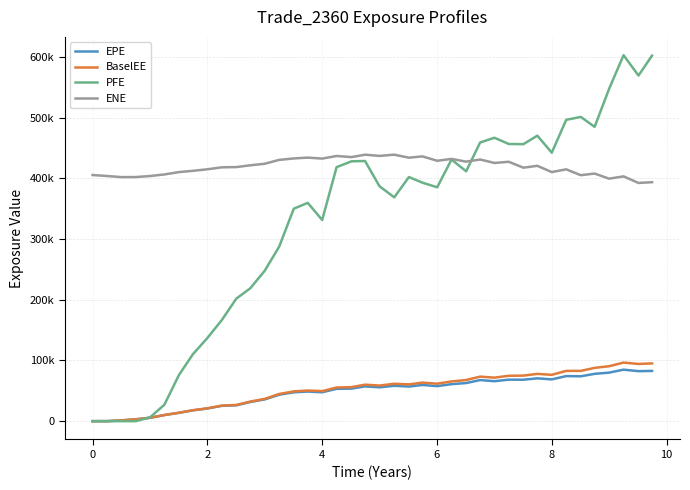

List the series in order of their peak value, highest first.

PFE, ENE, BaselEE, EPE